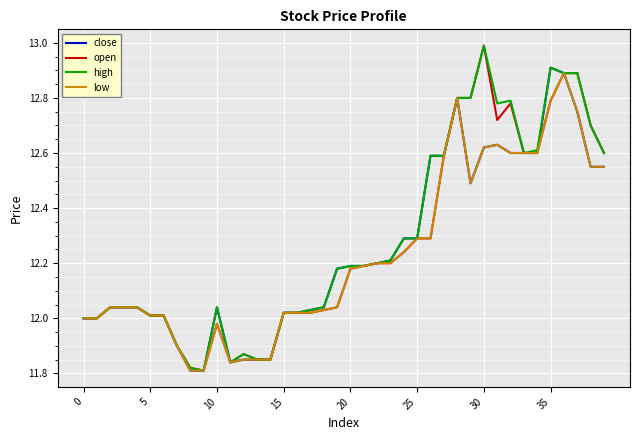

Count the number of categories in the chart.

40